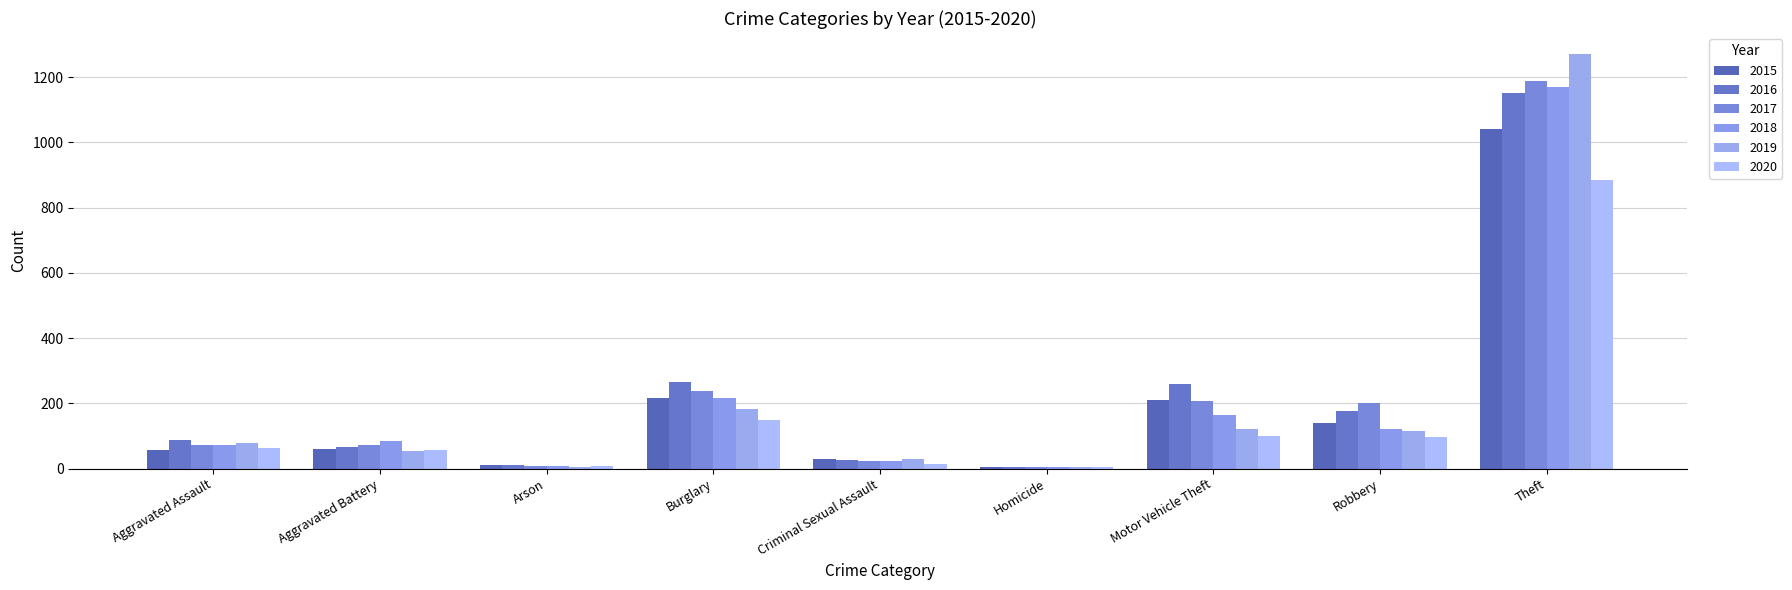

Does the chart contain stacked bars?

No